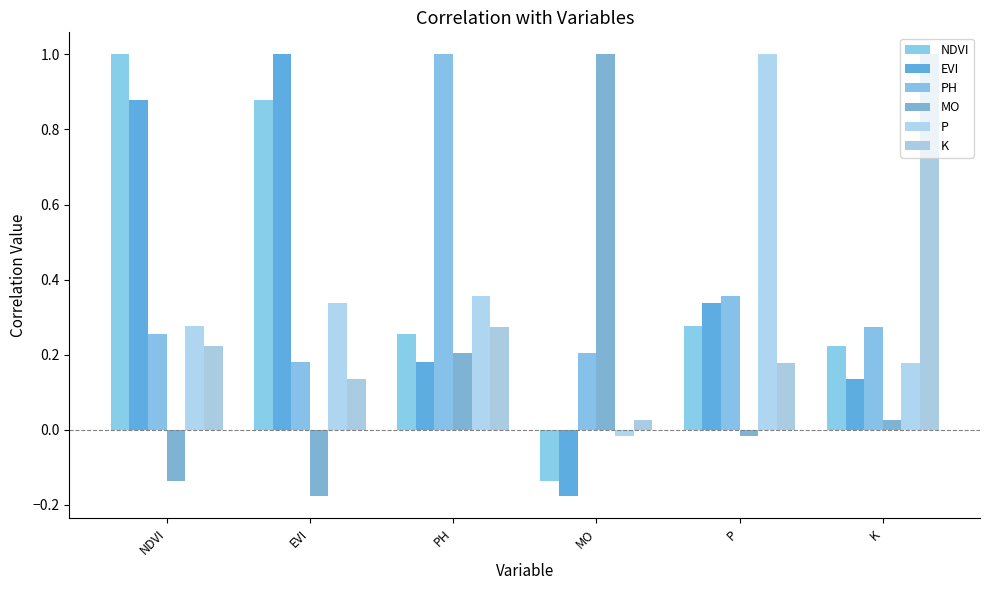

Does the chart contain stacked bars?

No